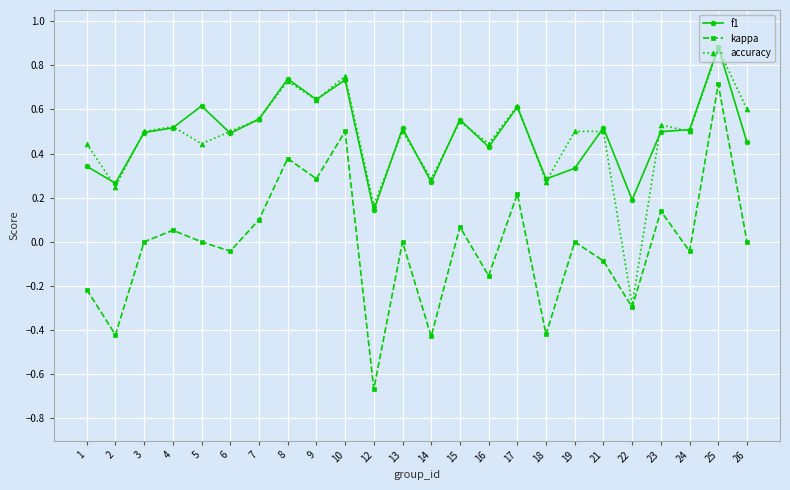

At which category is the sum across all series the highest?

25